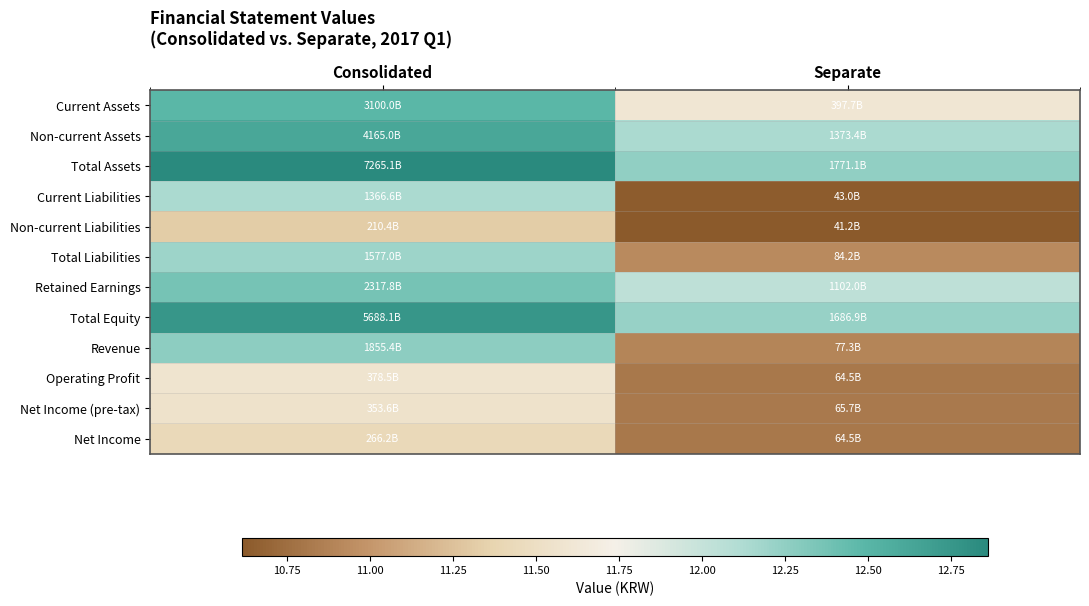

Which has a higher value, Separate or Consolidated?

Consolidated